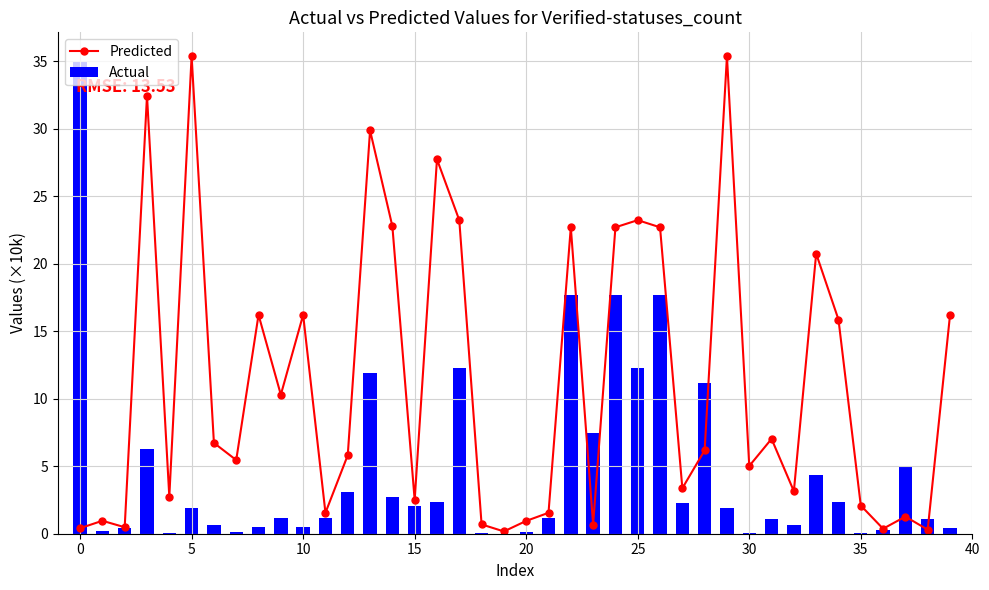

What is the difference between the maximum and minimum values in the Predicted series?

35.2